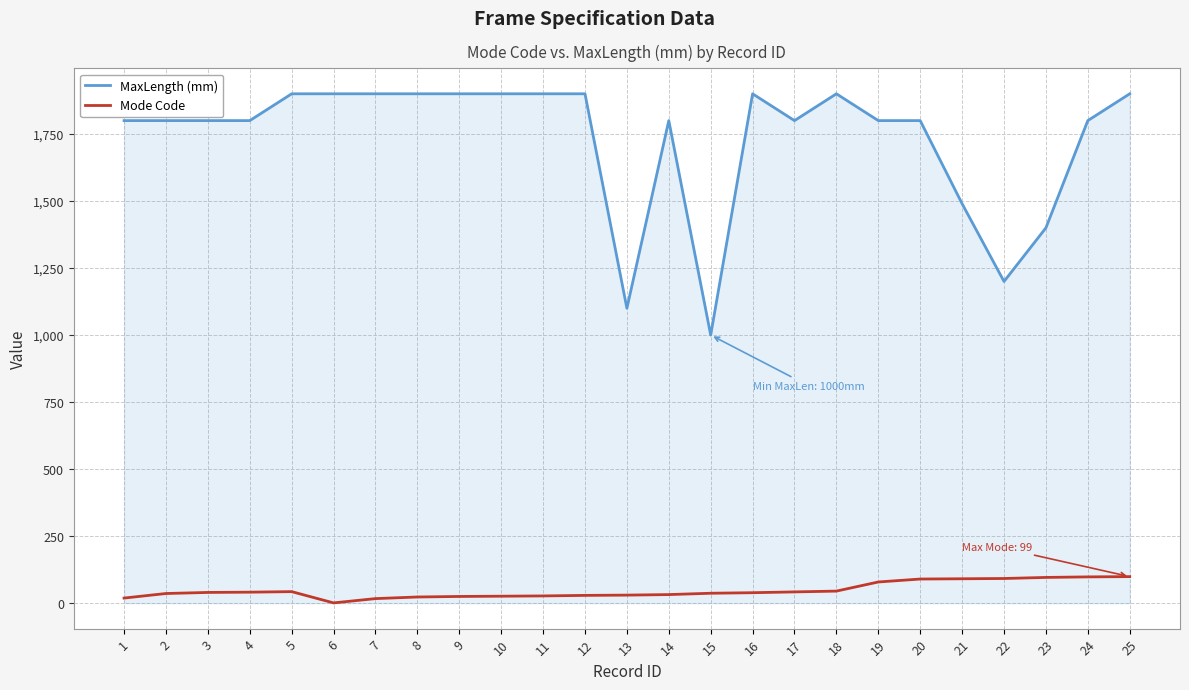

What is the maximum value shown in the chart?

1900